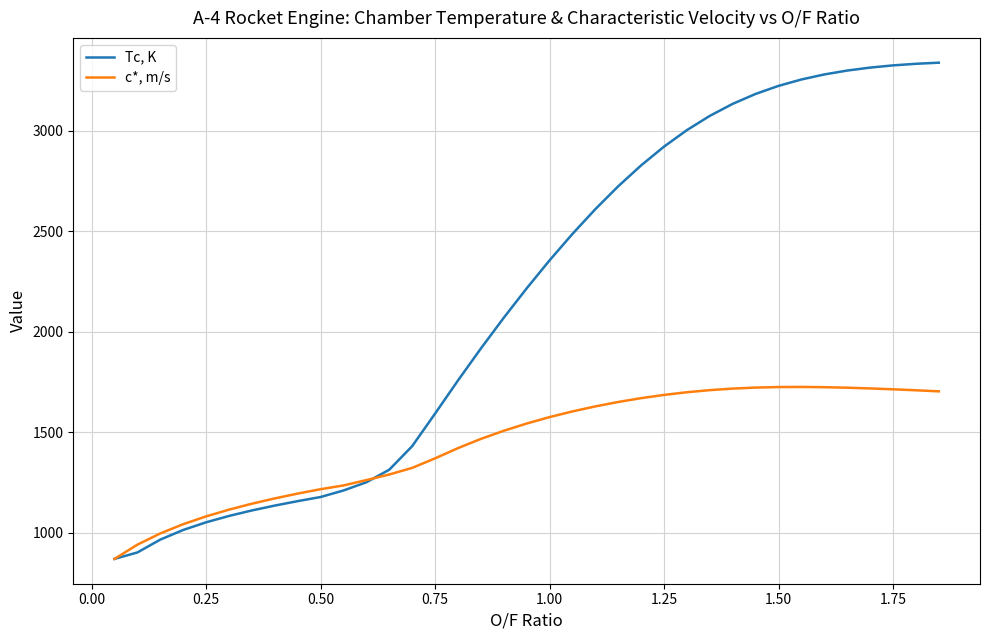

Rank the series by their maximum value, from lowest to highest.

c*, m/s, Tc, K